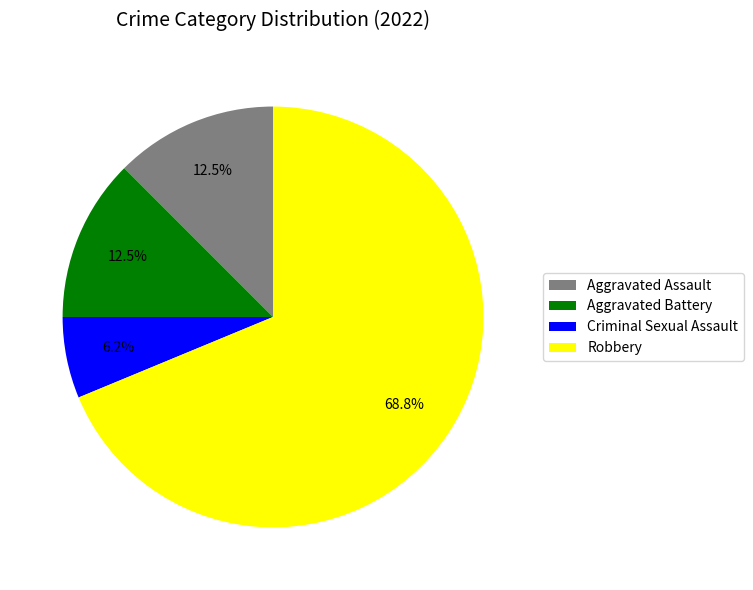

Which has a higher value, Aggravated Assault or Criminal Sexual Assault?

Aggravated Assault